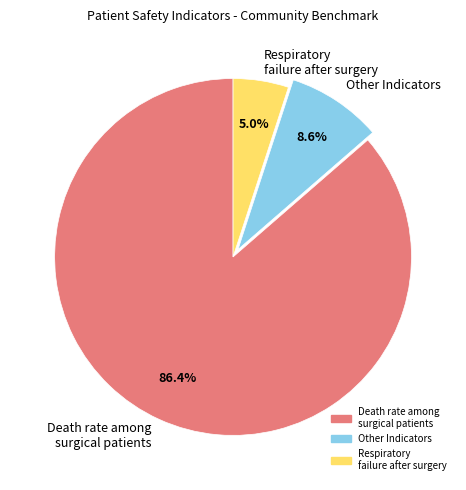

Count the number of slices in the pie.

3